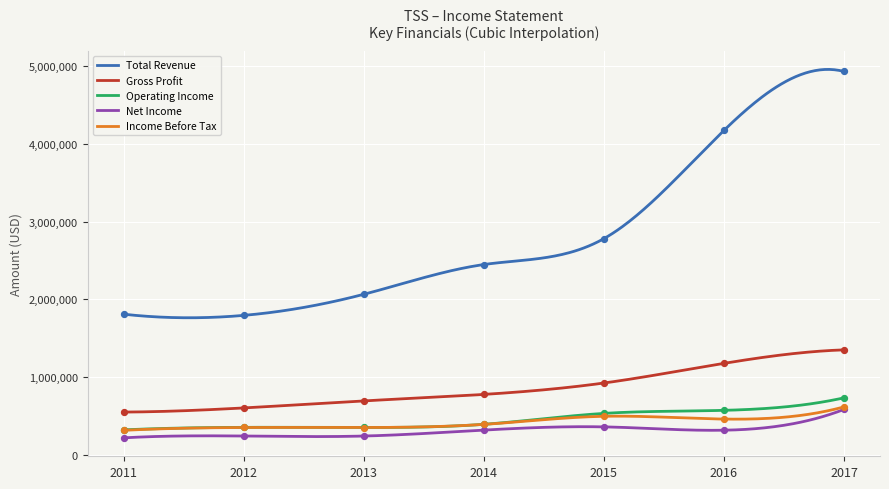

Which series contains the highest Y value?

Total Revenue